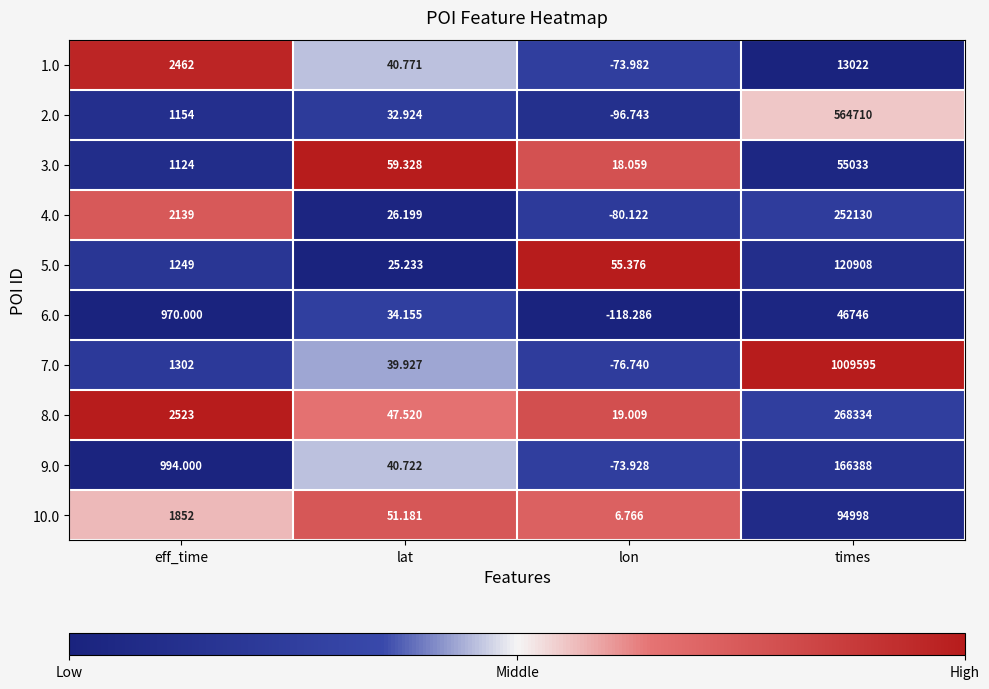

Is the value of 9.0 at lat greater than the value of 2.0 at times?

No